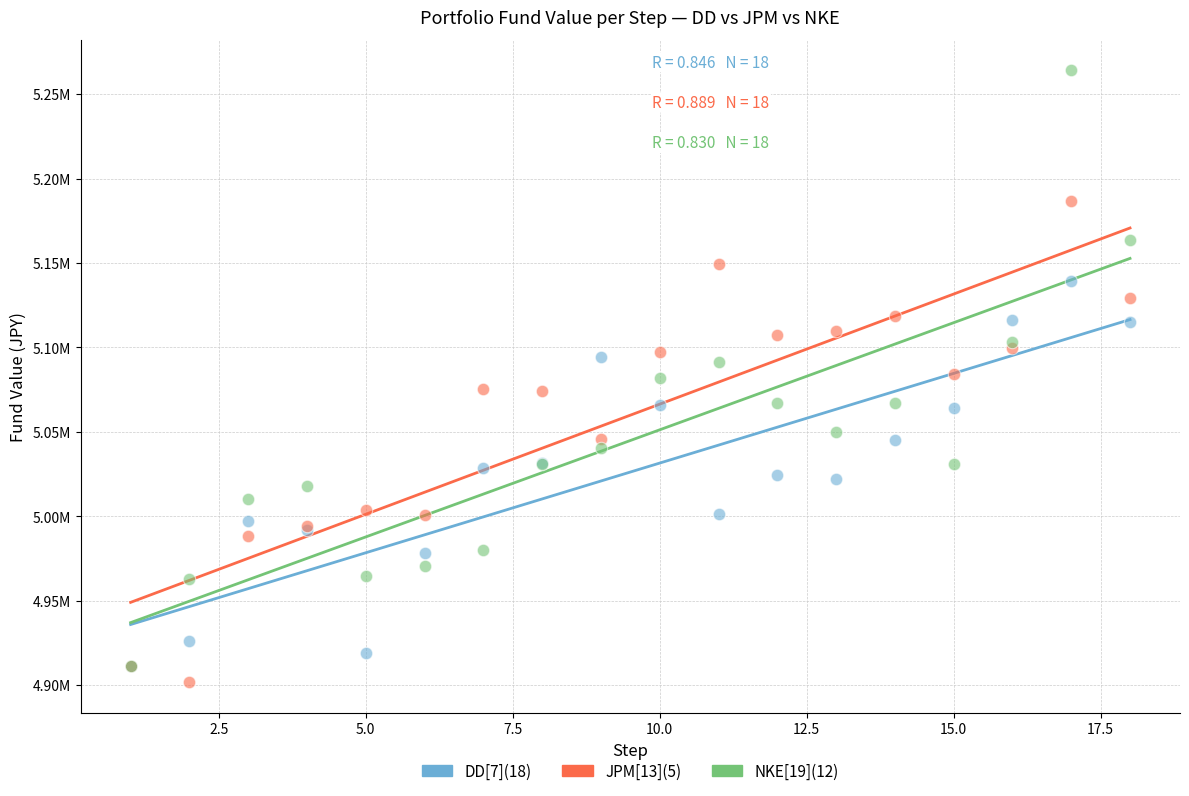

Which series has the widest spread of Y values?

NKE[19](12)